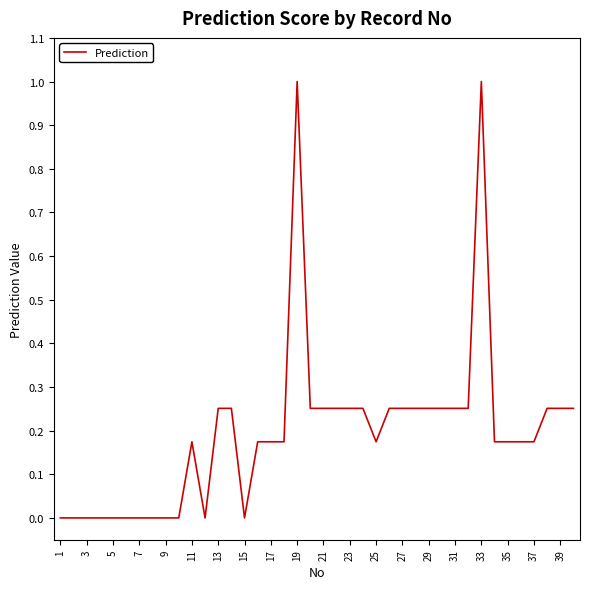

Count the number of data series in this chart.

1